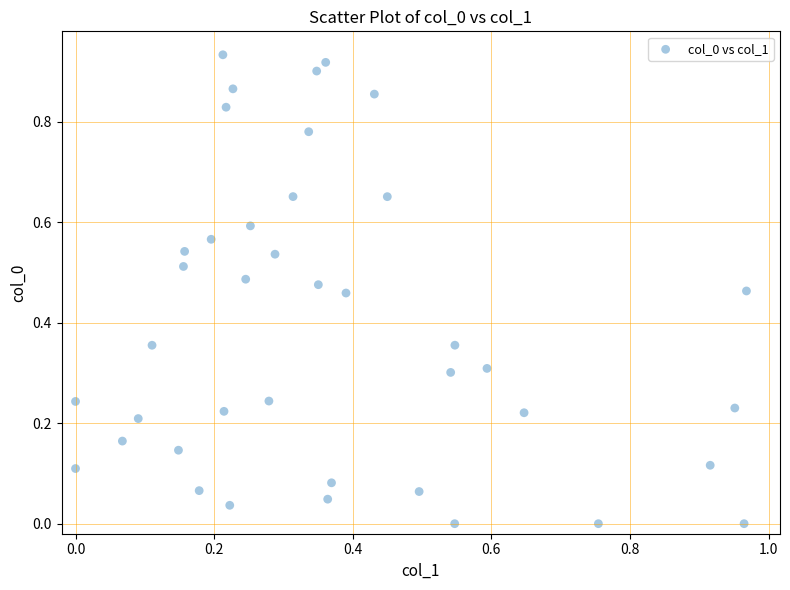

What is the range of X values (max minus min)?

1.0